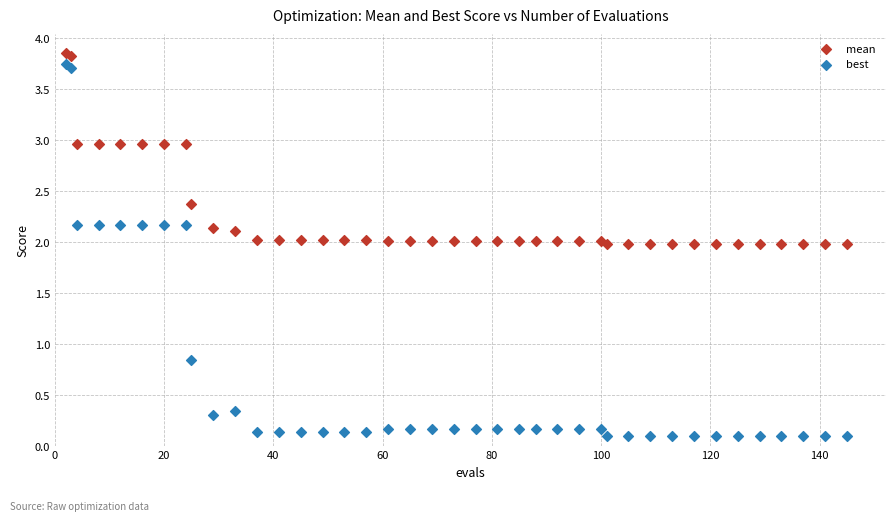

What are all the series names shown in the legend?

mean, best